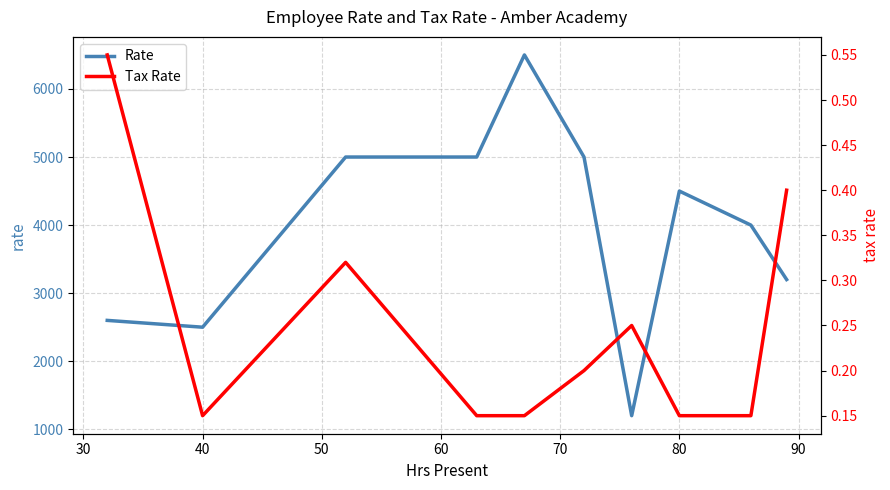

What is the difference between the maximum and minimum values in the Rate series?

5300.0